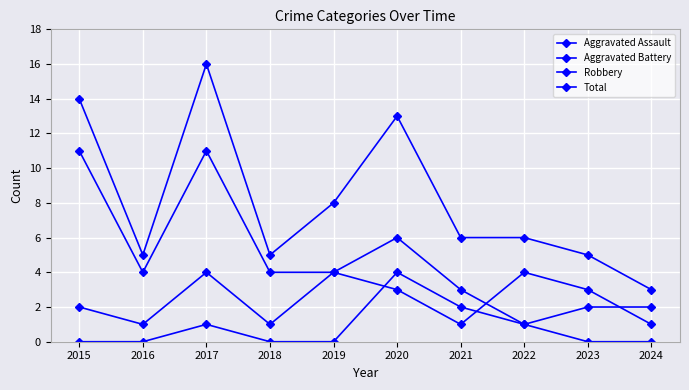

Which series has the largest range (max minus min)?

Total